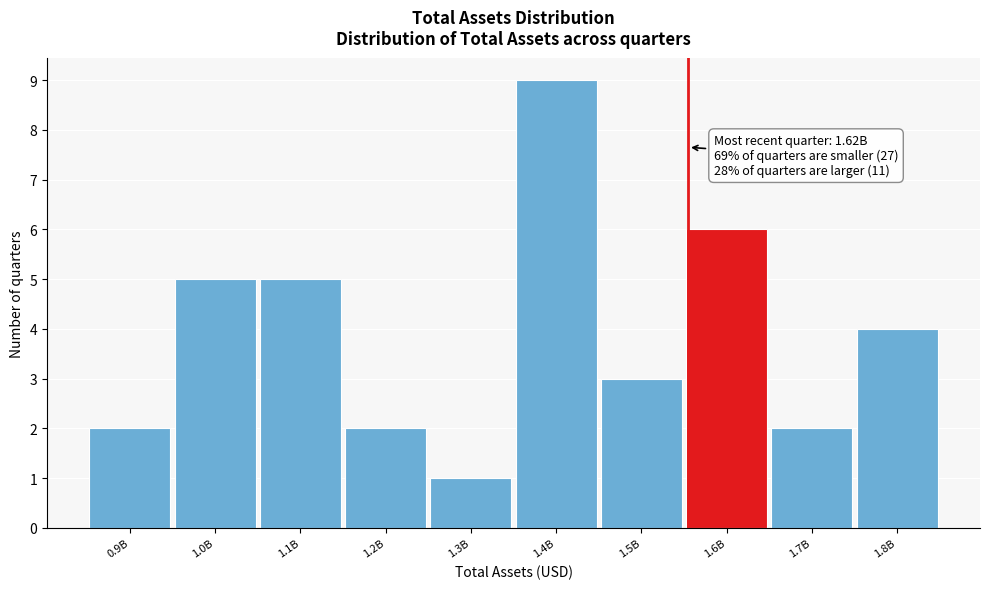

Reading right to left, what are all the values shown in this chart?

4	2	6	3	9	1	2	5	5	2